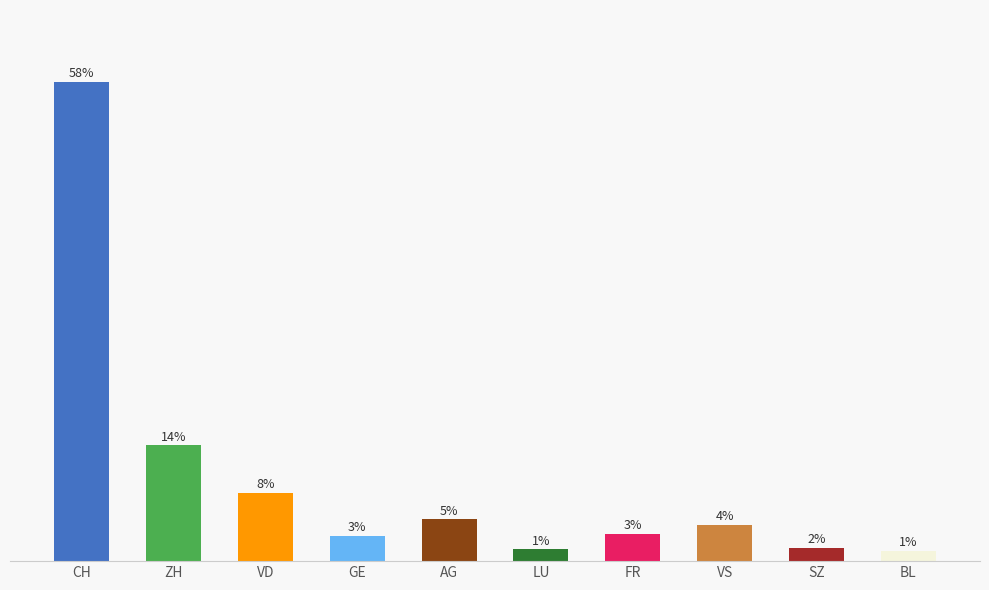

True or false: the data shows 73 at LU.

False